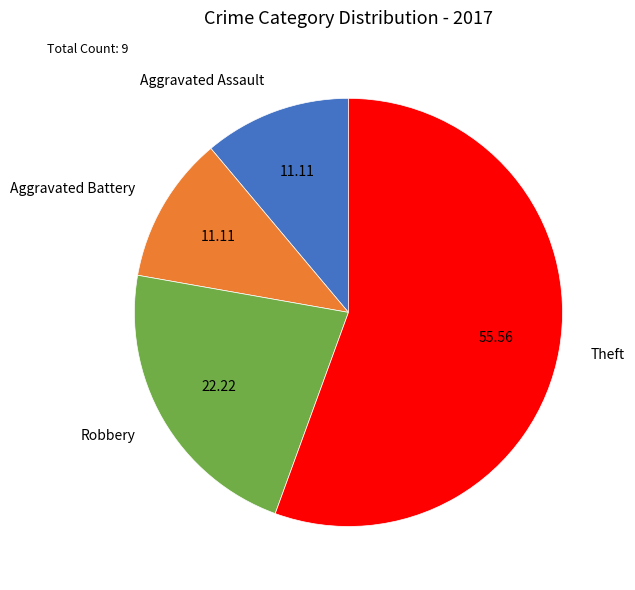

What is the largest slice in the pie chart?

Theft